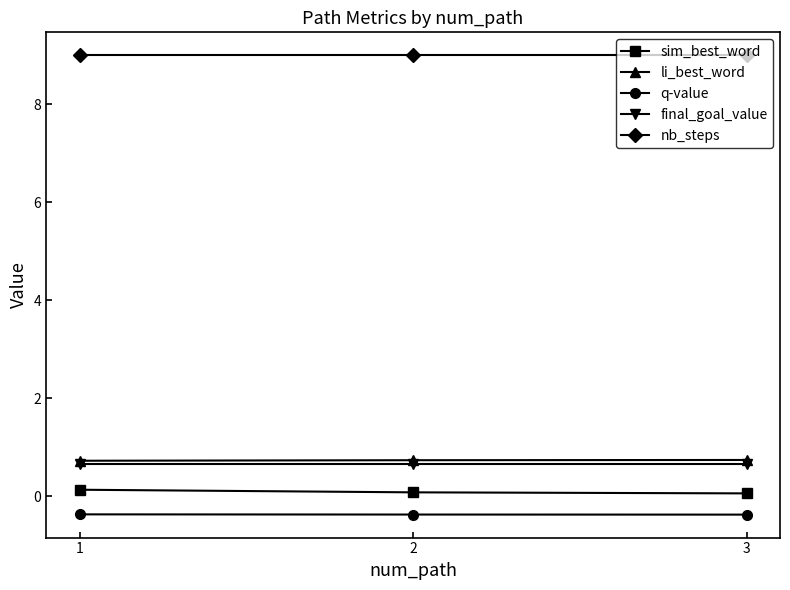

Does the chart display data point markers on the line(s)?

Yes